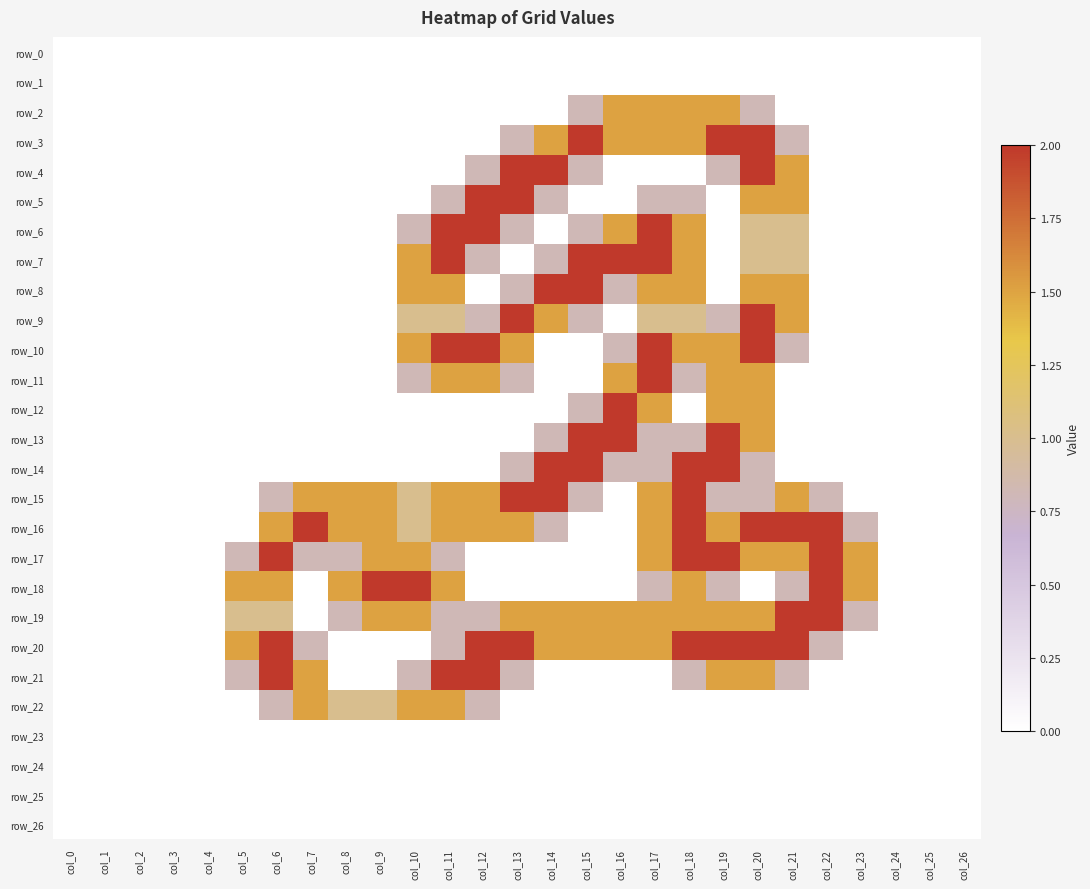

Which series changed the most between col_10 and col_26?

row_18